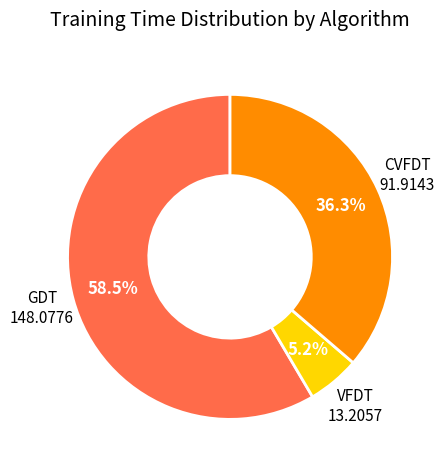

What percentage do VFDT and GDT together represent?

63.7%